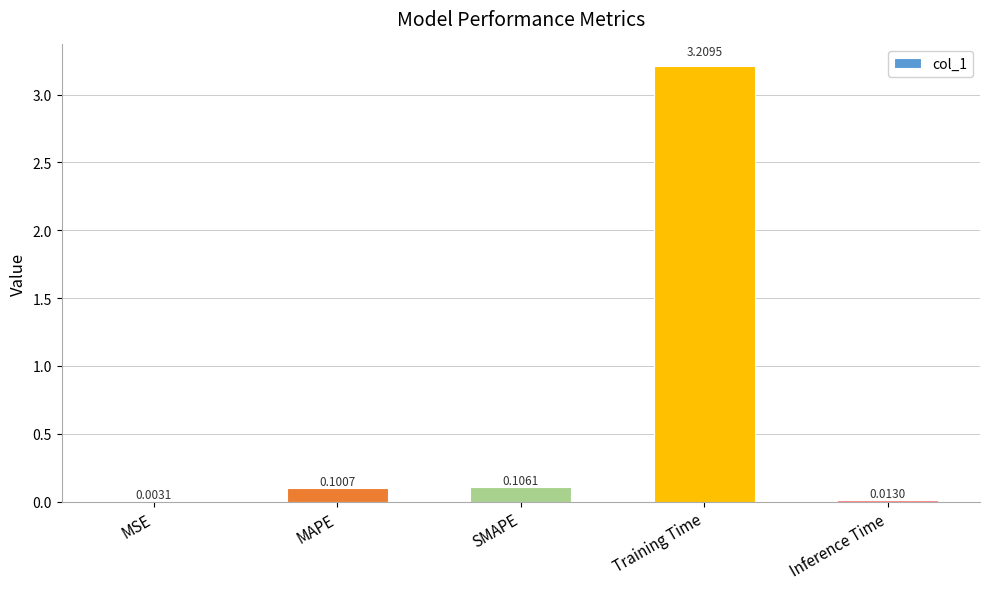

What is the greatest value displayed?

3.2